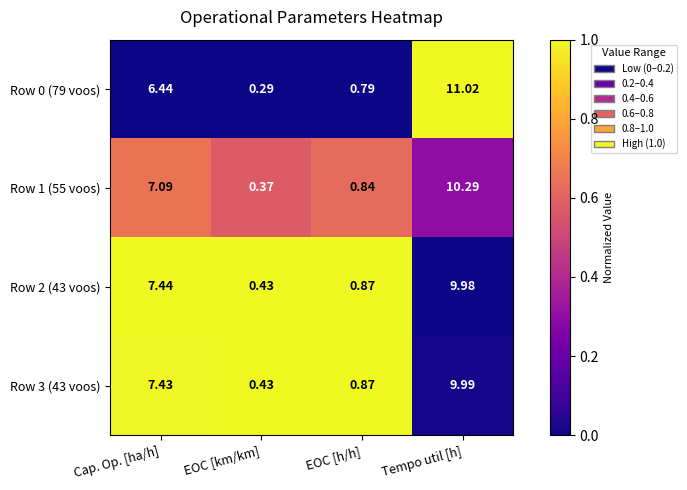

At which category does the chart reach its minimum across all series?

EOC [km/km]